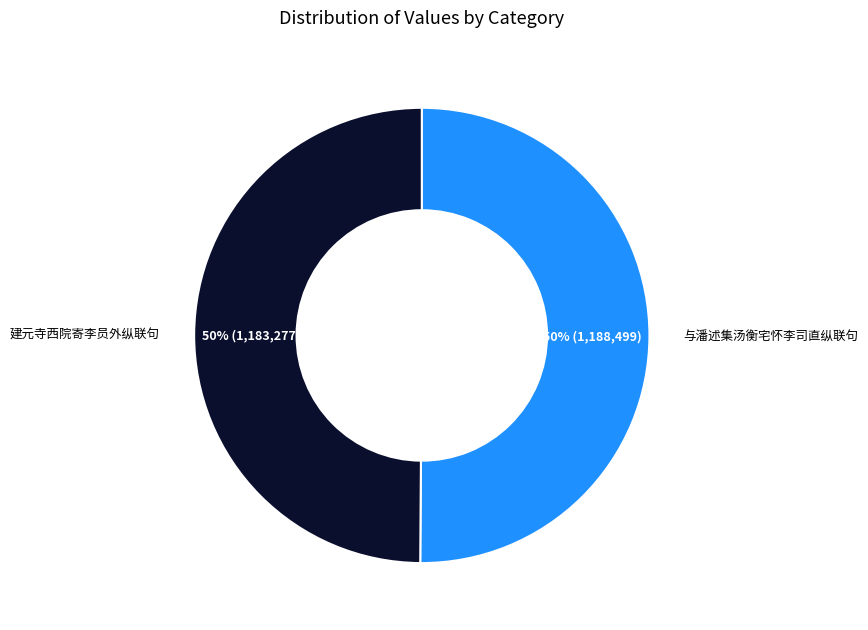

Combined, do 建元寺西院寄李员外纵联句 and 与潘述集汤衡宅怀李司直纵联句 account for over 50%?

Yes